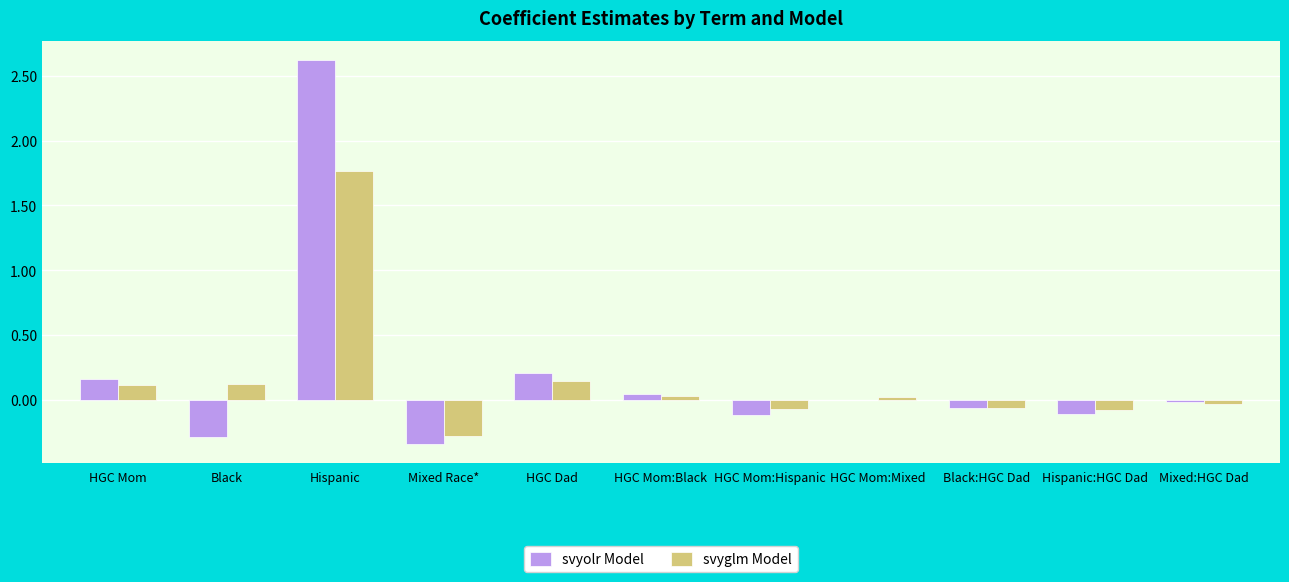

Where does the svyglm Model series first go above 0?

HGC Mom